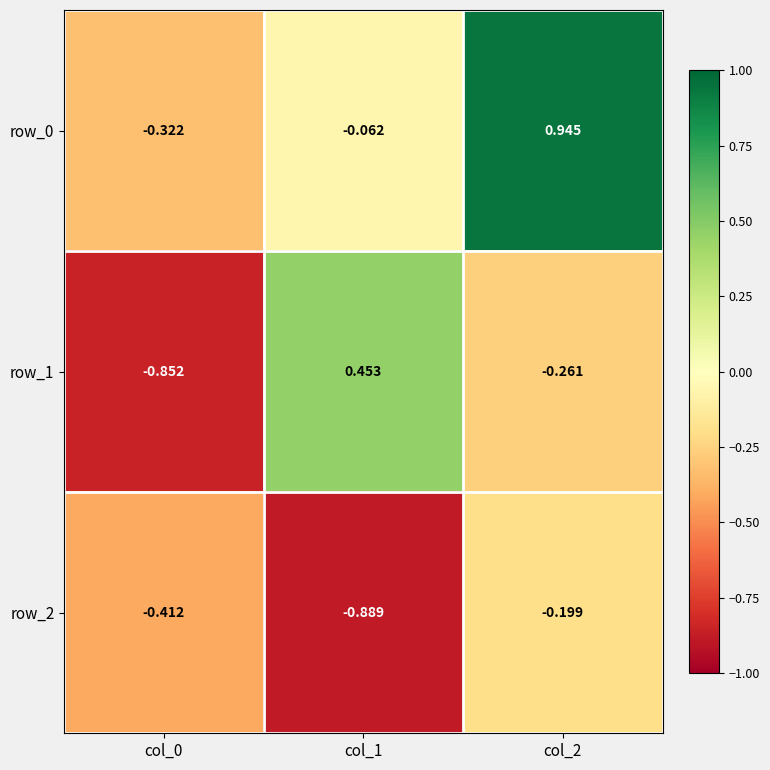

True or false: row_1 has a value of 0.2 at col_1.

False